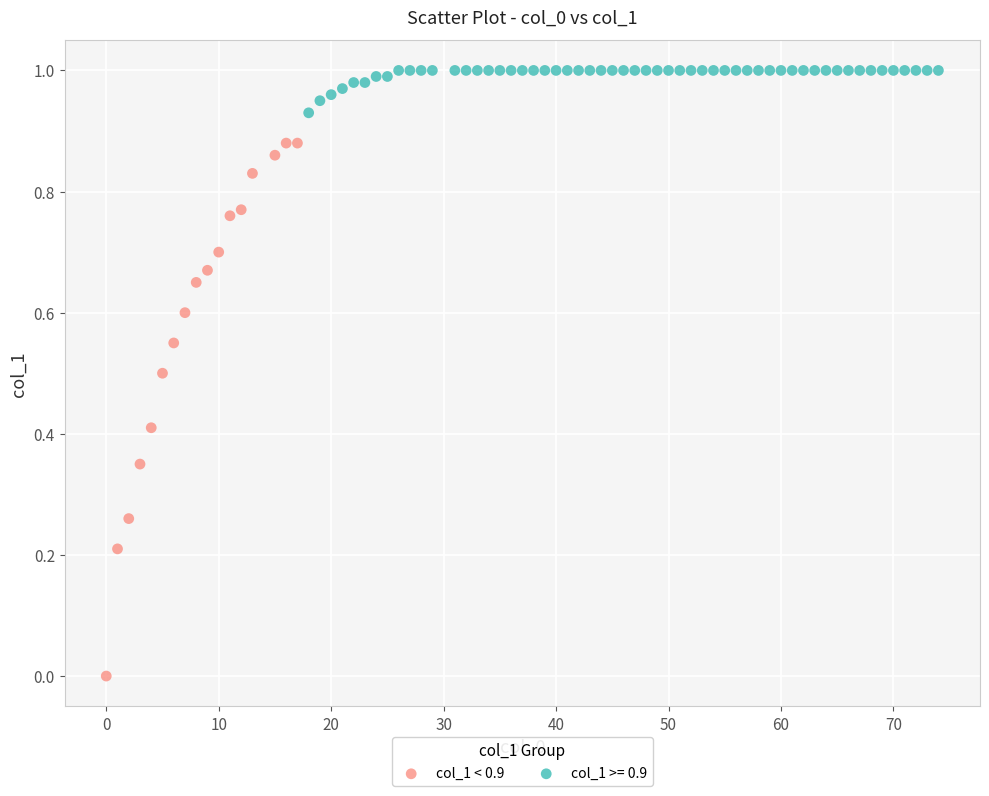

Which series has the widest spread of Y values?

col_1 < 0.9